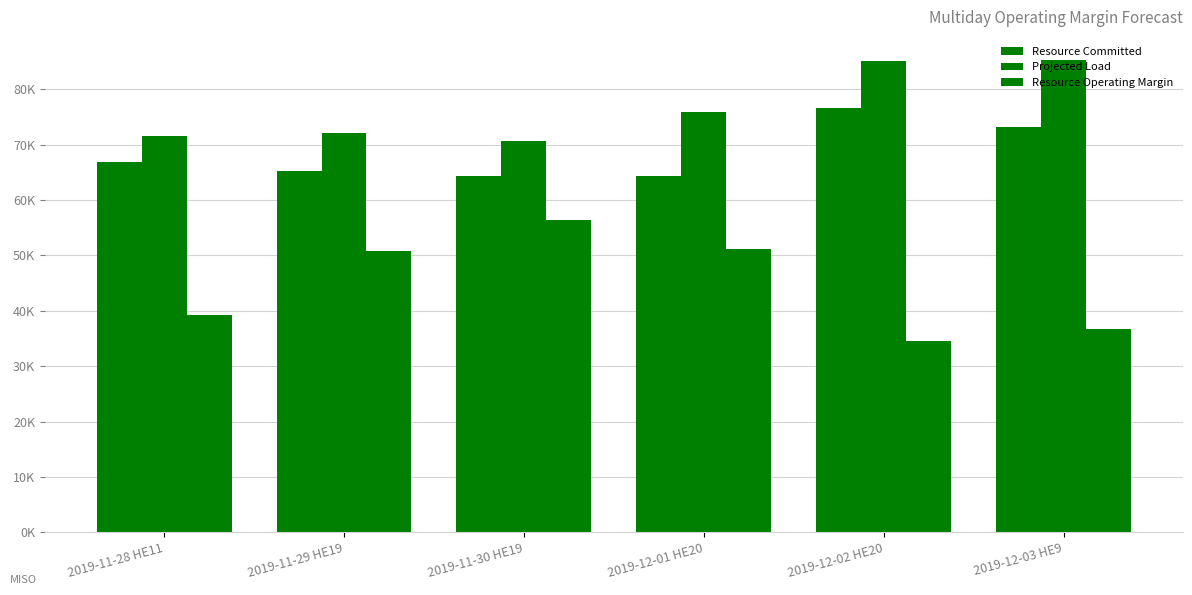

What is the label of the 2nd bar from the left?

2019-11-29 HE19